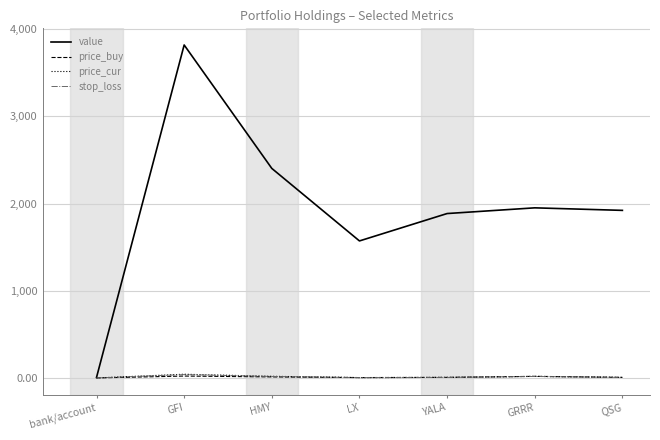

What is the sum of all price_cur values?

102.6